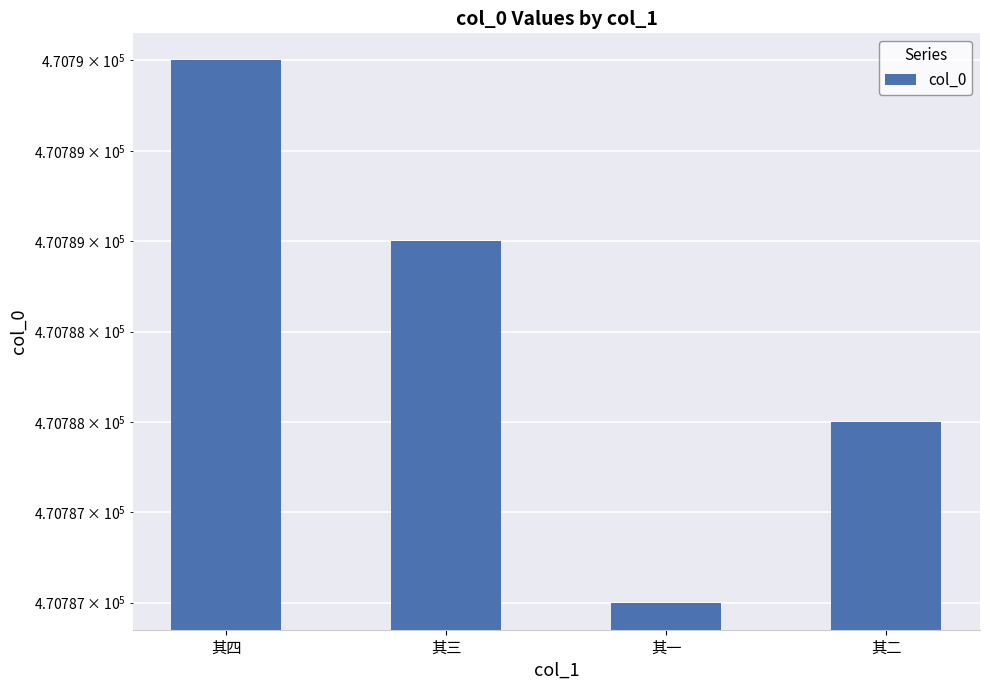

What is the difference between the maximum and minimum values?

3